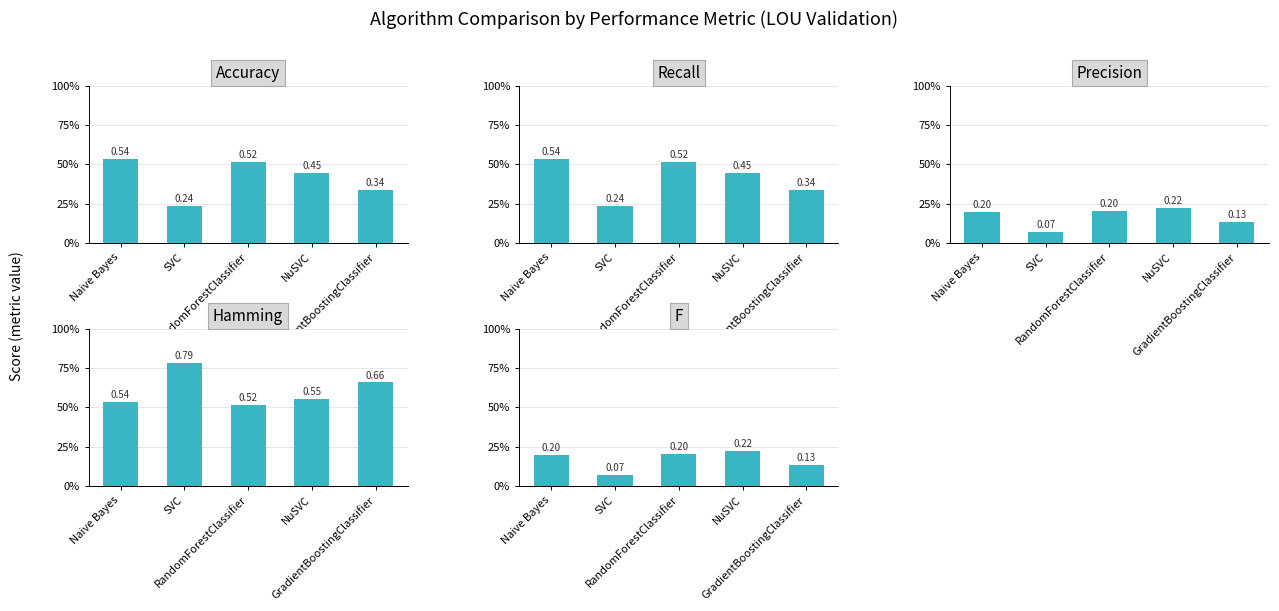

Which series has the largest total across all categories?

Hamming